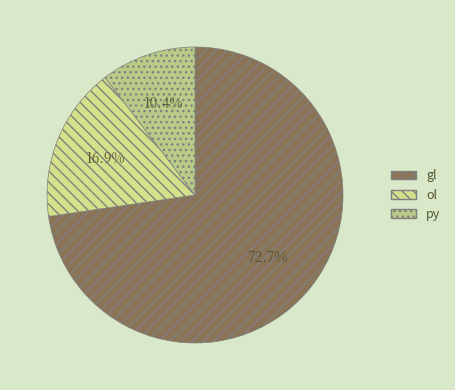

Which has a higher value, py or ol?

ol